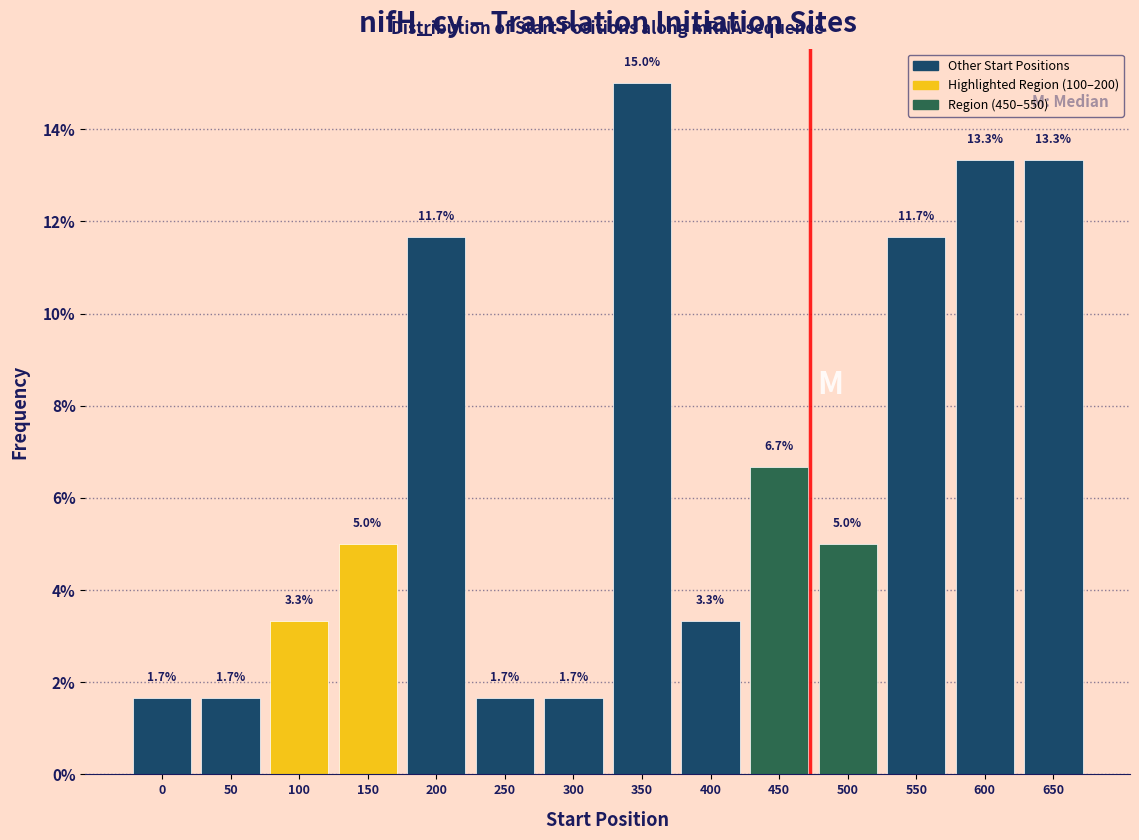

Reading left to right, what are all the values shown in this chart?

1.7	1.7	3.3	5.0	11.7	1.7	1.7	15.0	3.3	6.7	5.0	11.7	13.3	13.3